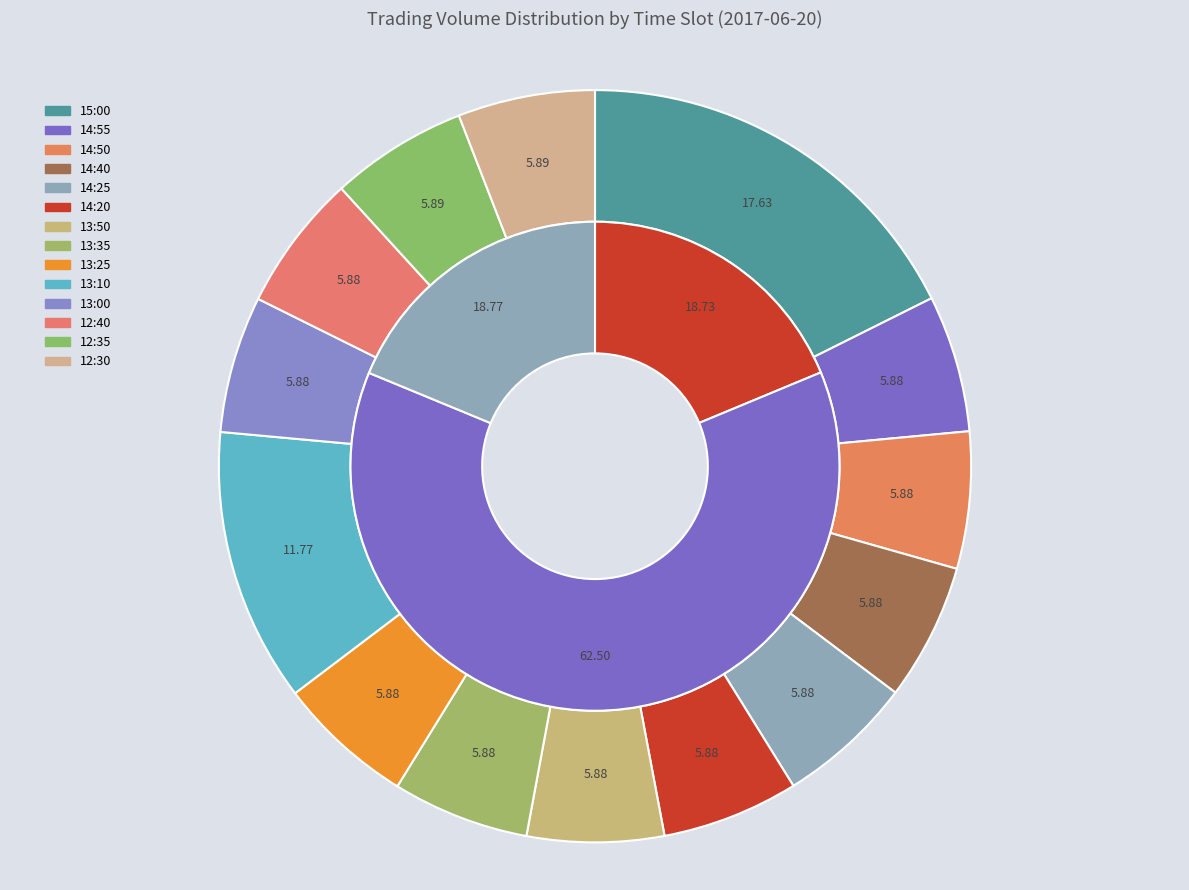

Does 13:50 account for over 50% of the chart?

No